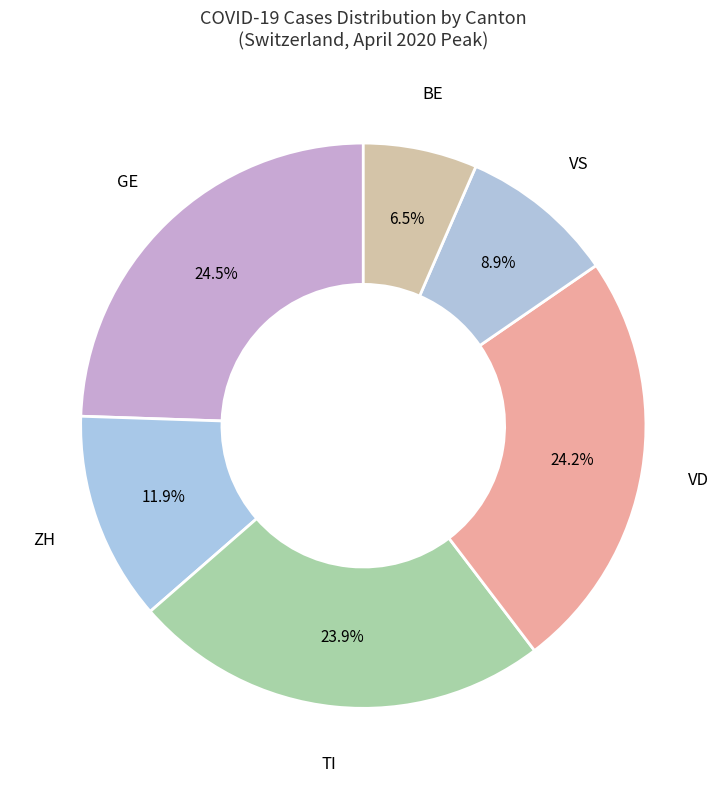

How many slices are in this pie chart?

6